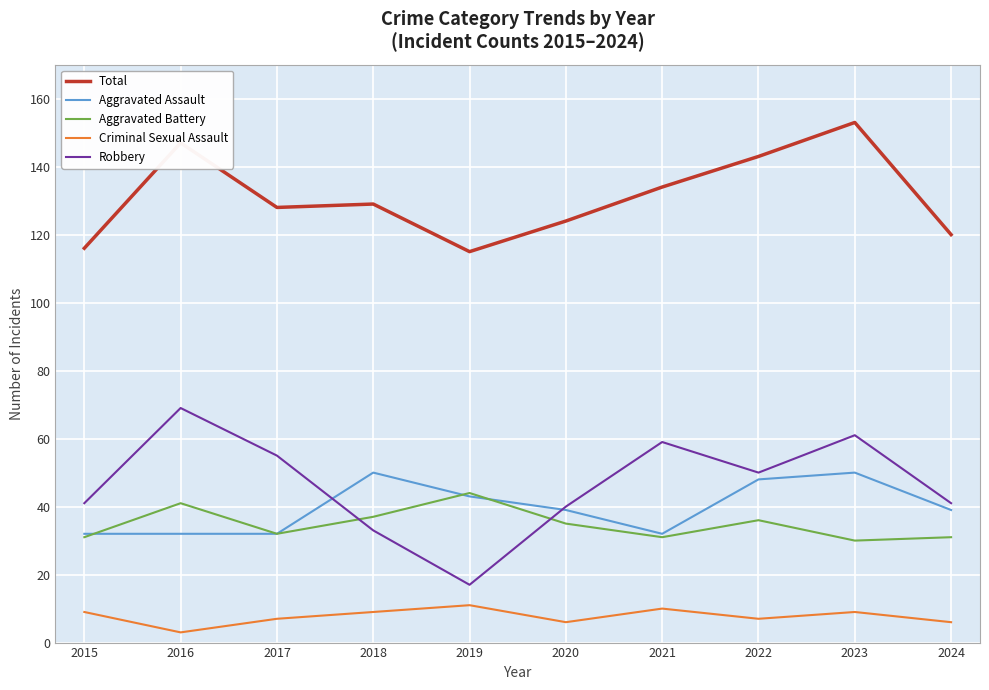

How many lines are shown in the chart?

5